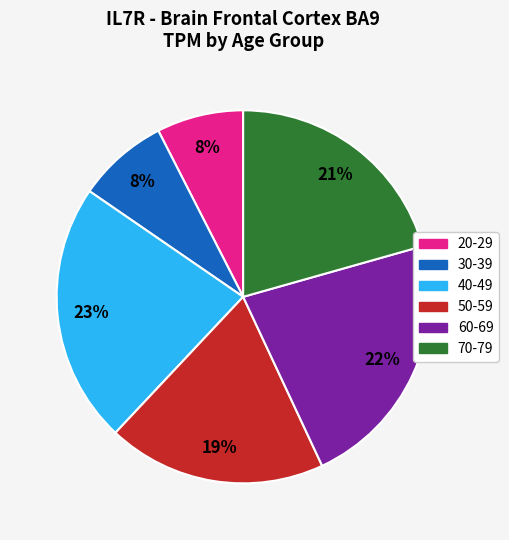

To the nearest percent, what is the average slice percentage?

17%